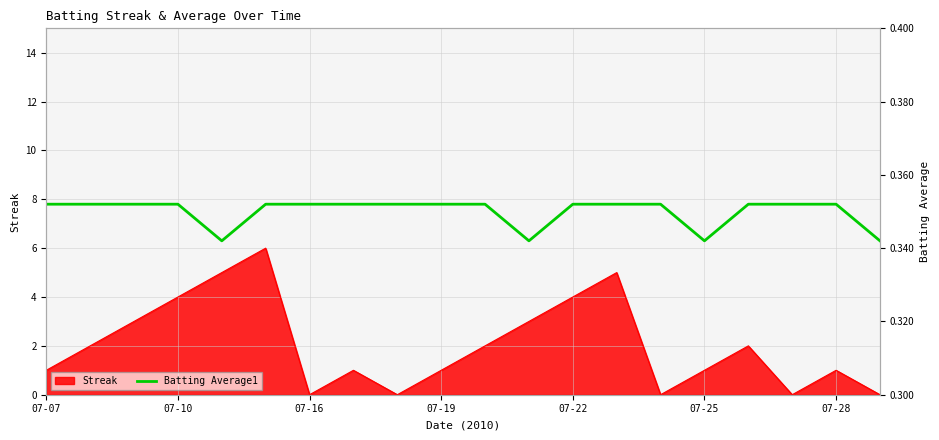

Reading left to right, what are all the values shown in this chart?

0.4	0.4	0.4	0.4	0.3	0.4	0.4	0.4	0.4	0.4	0.4	0.3	0.4	0.4	0.4	0.3	0.4	0.4	0.4	0.3